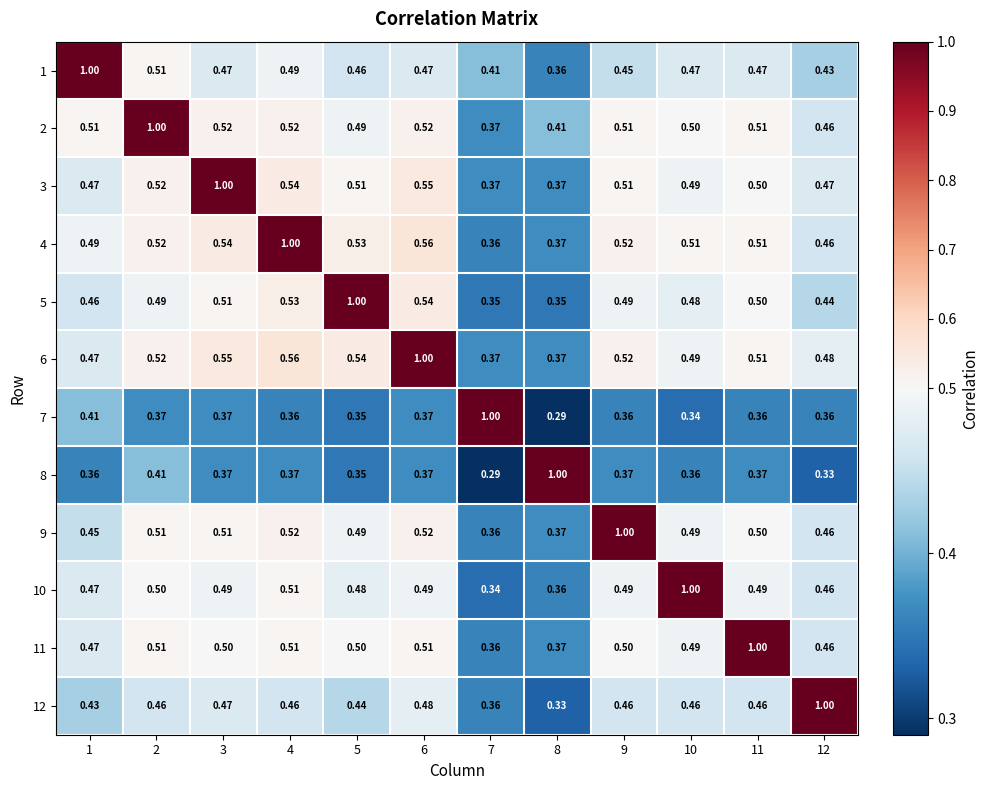

Is the value of 6 at 4 greater than the value of 1 at 12?

Yes